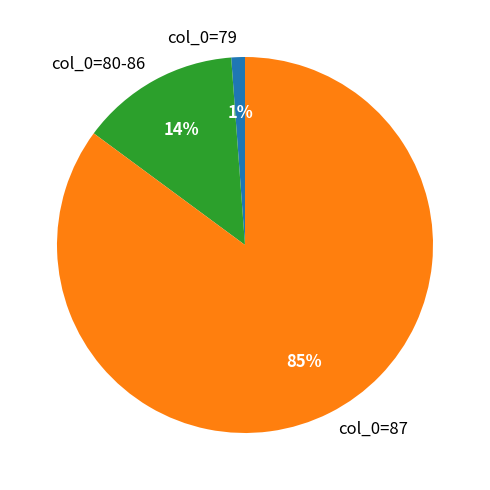

Rank the categories by value from lowest to highest.

col_0=79, col_0=80-86, col_0=87